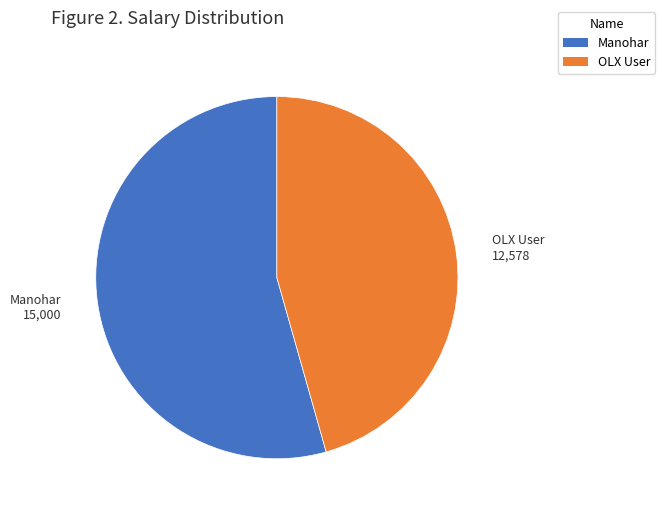

Which category has the smallest portion of the pie?

OLX User